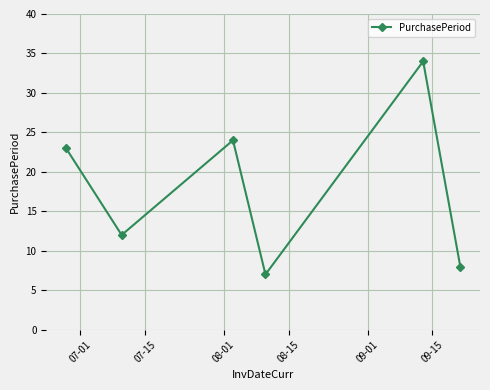

What is the difference between the second highest and minimum values?

17